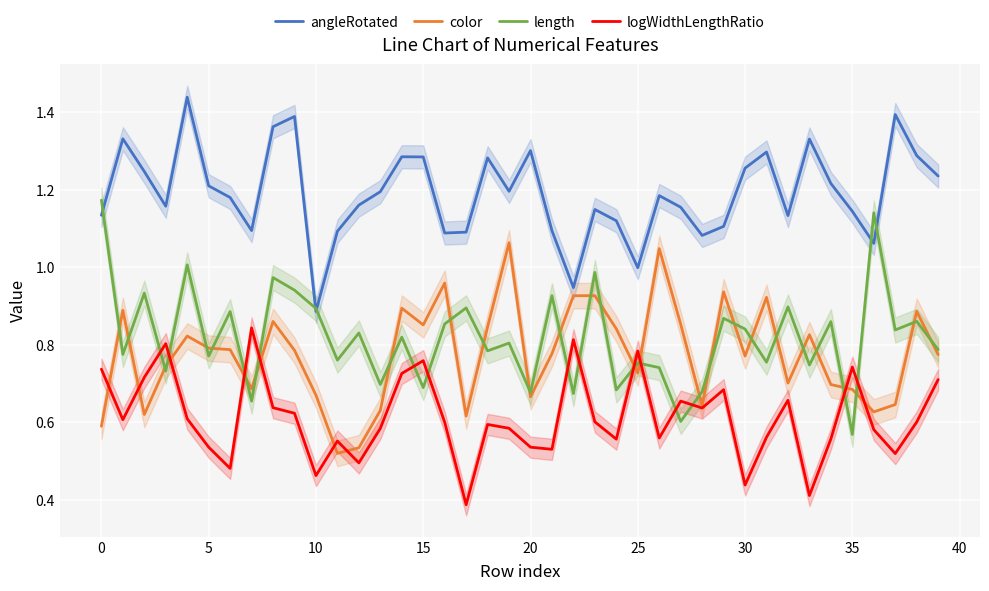

Which series has the widest spread of values?

length